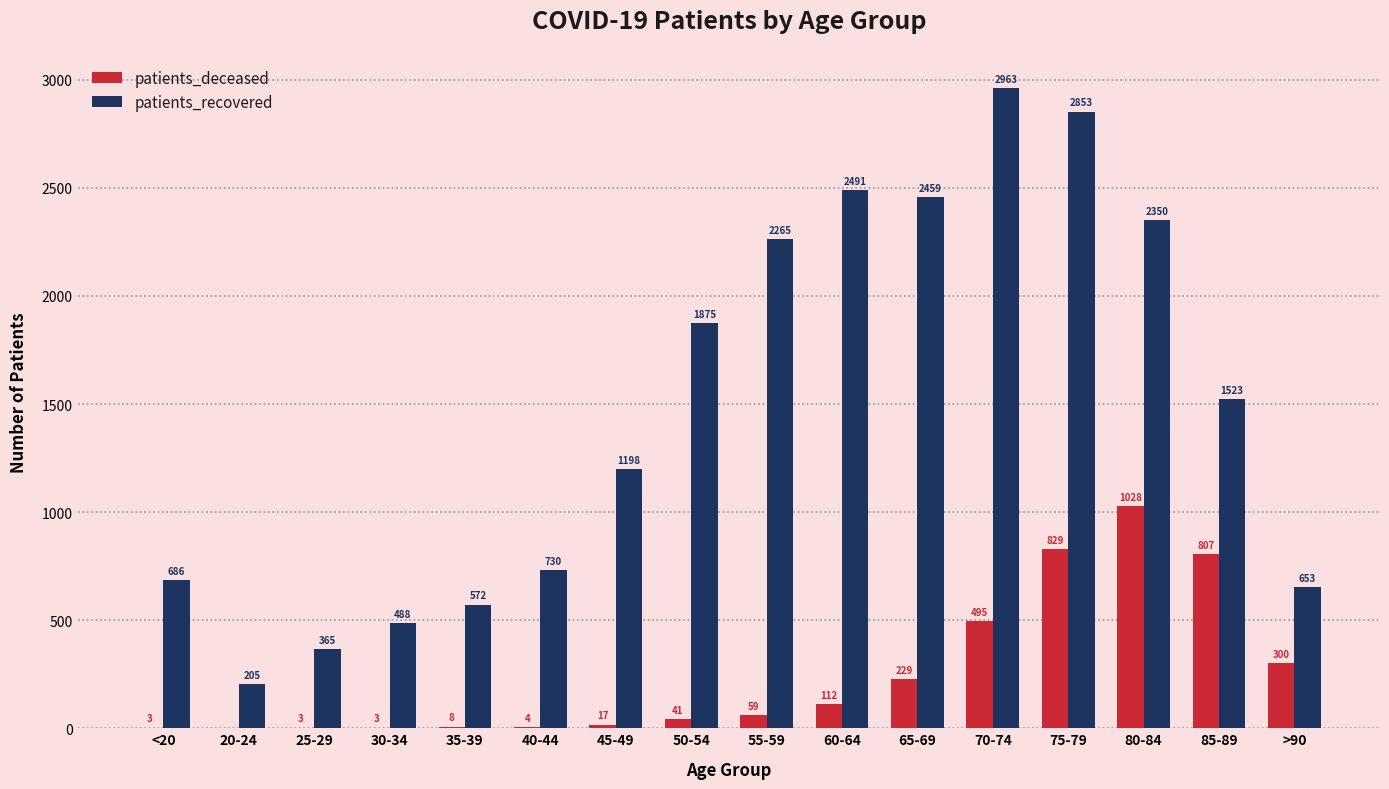

What is the sum of the patients_deceased values at 85-89 and 75-79?

1636